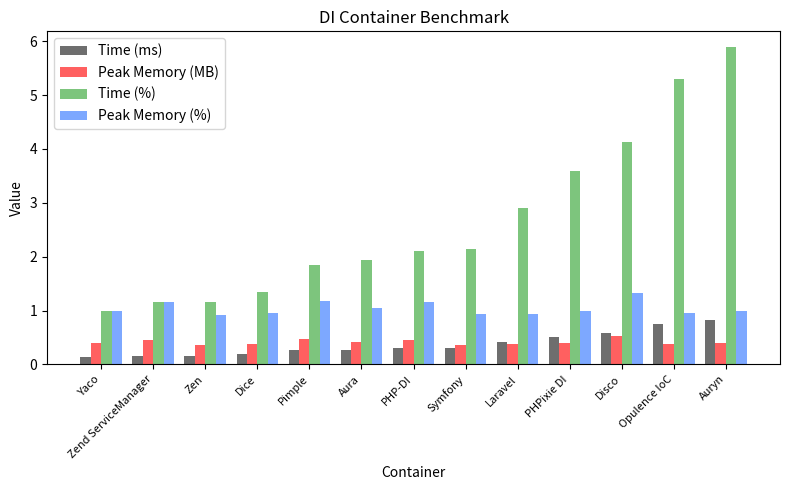

At which label does Time (%) first exceed 2?

PHP-DI